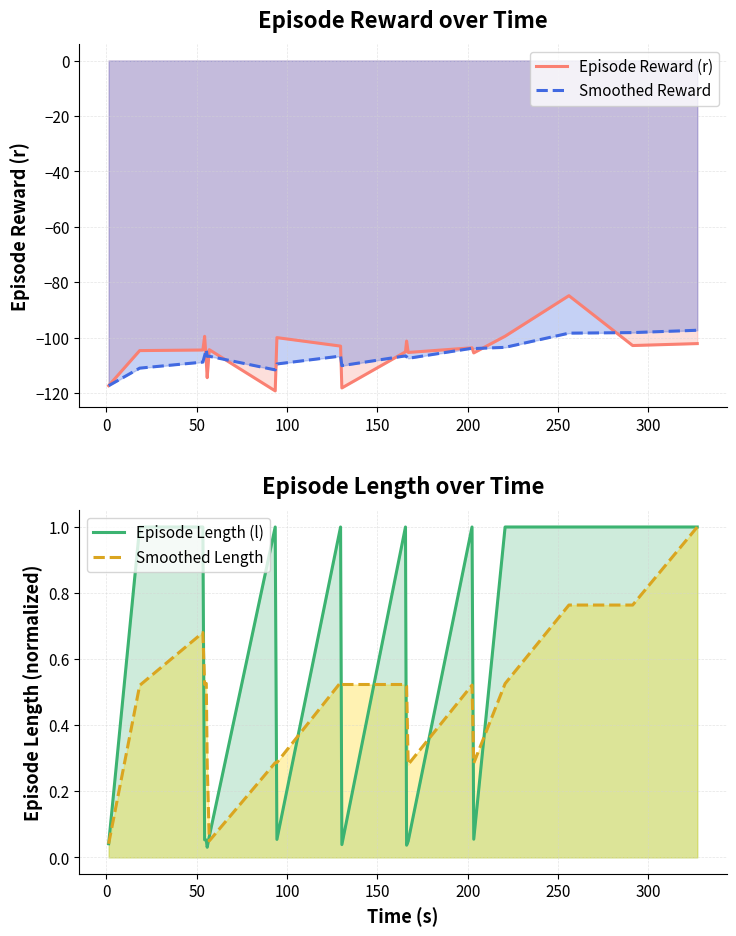

How many lines are shown in the chart?

4